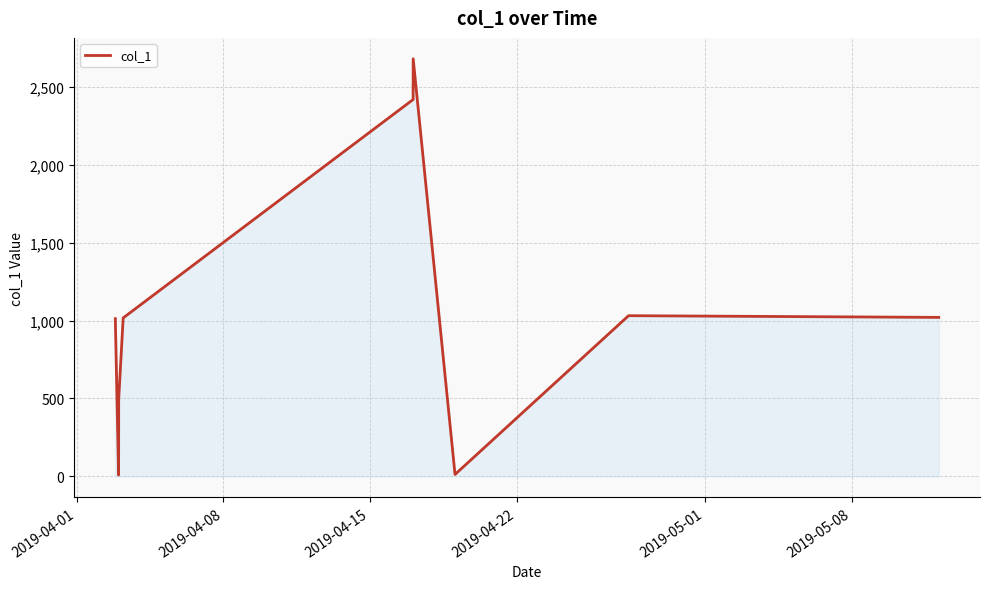

What is the difference between the maximum and minimum values?

2671.6